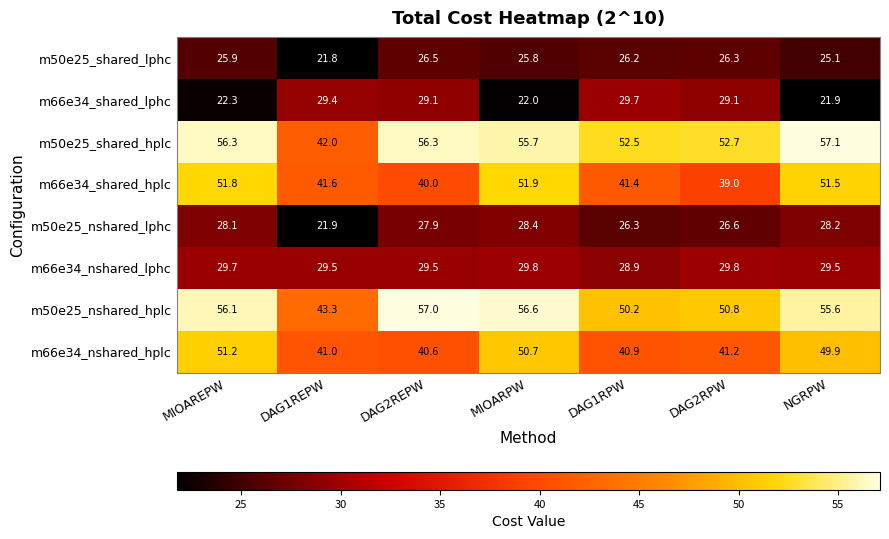

At which category is the sum across all series the highest?

MIOAREPW